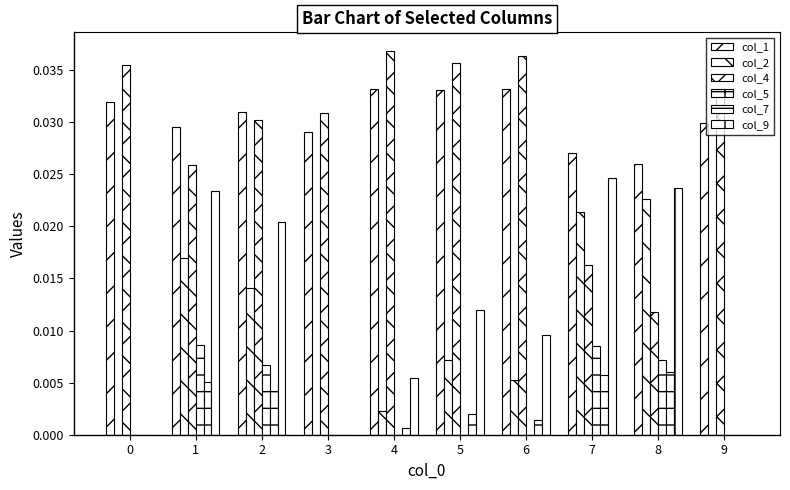

Does the chart contain stacked bars?

No